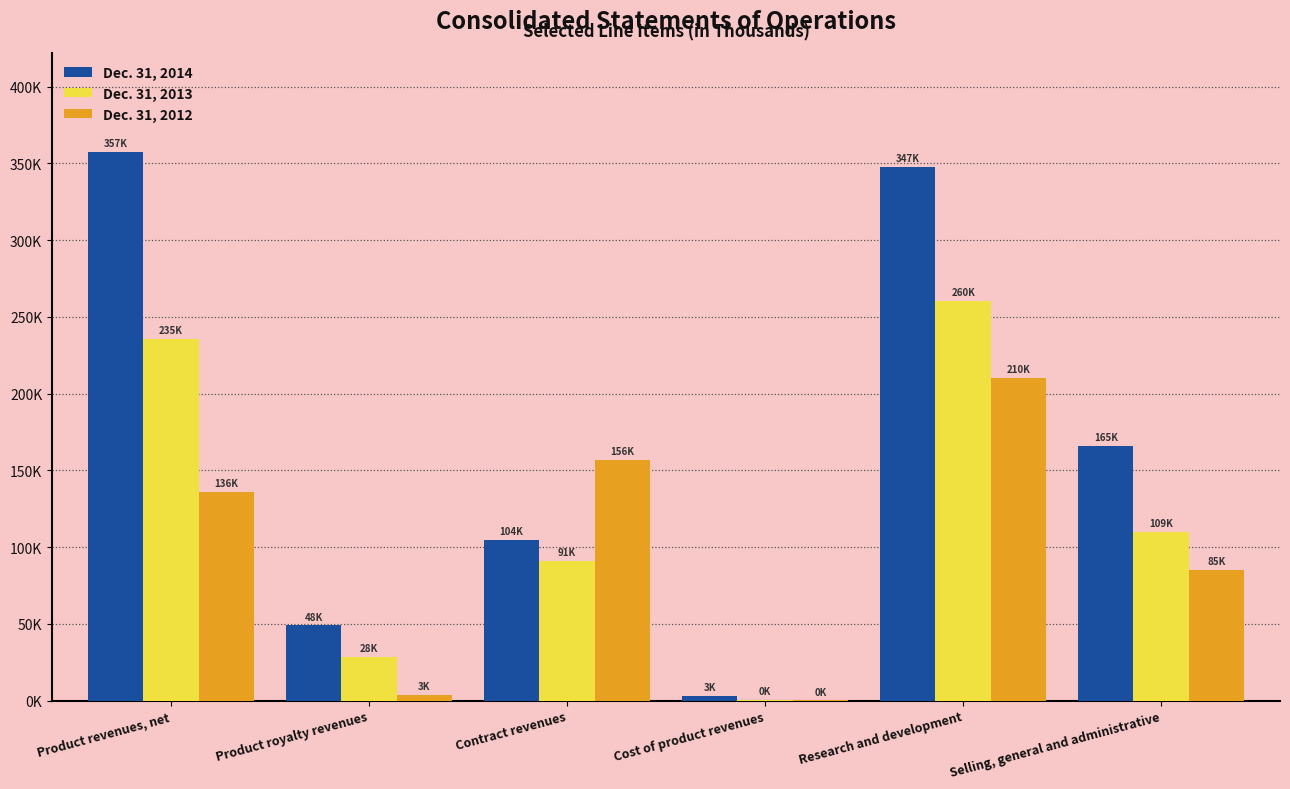

Rank the categories by Dec. 31, 2014 value from highest to lowest.

Product revenues, net, Research and development, Selling, general and administrative, Contract revenues, Product royalty revenues, Cost of product revenues